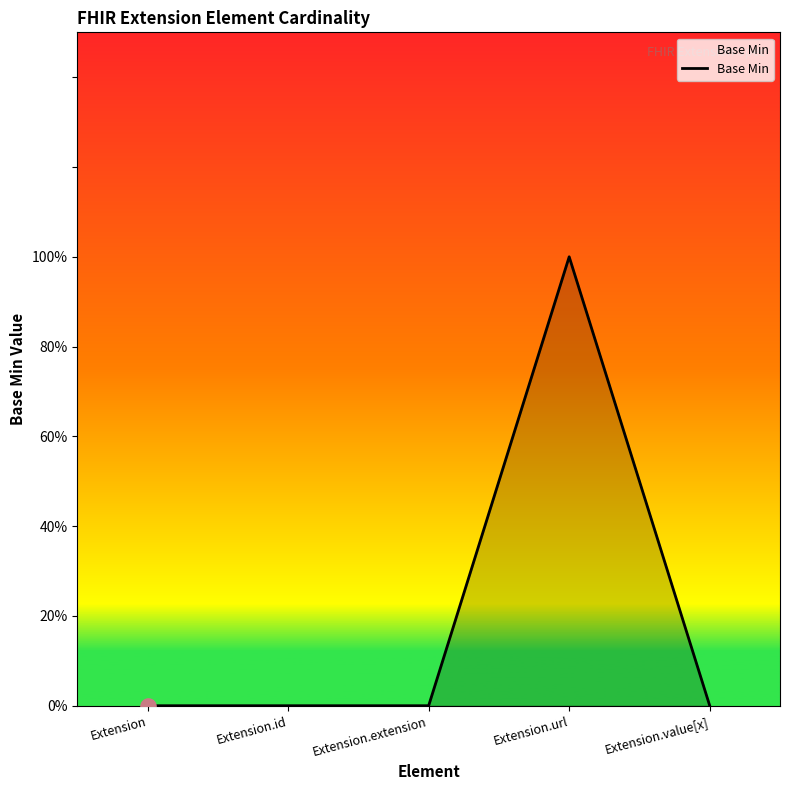

Which has a higher value, Extension.url or Extension.id?

Extension.url